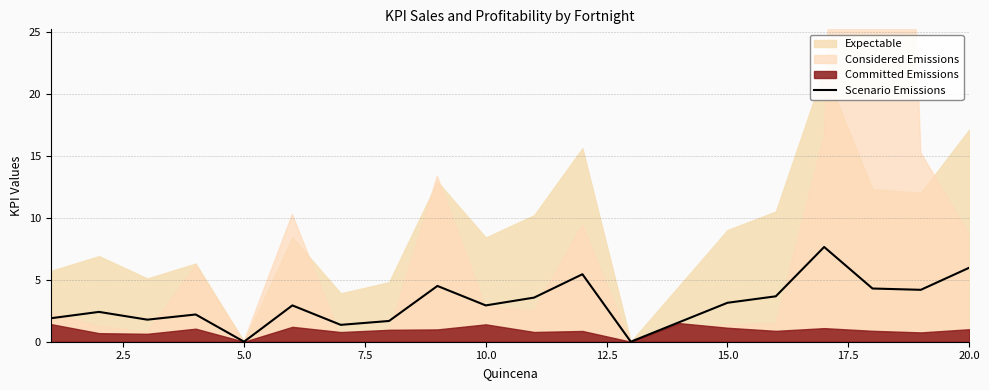

What is the highest value of the Scenario Emissions series?

7.6